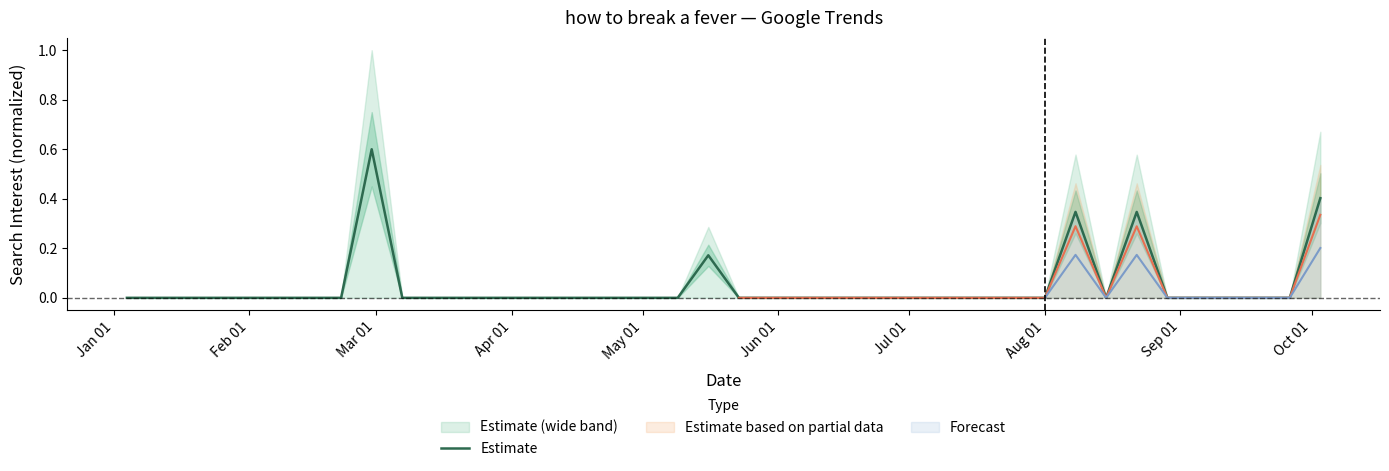

What is the maximum value for Estimate?

0.6